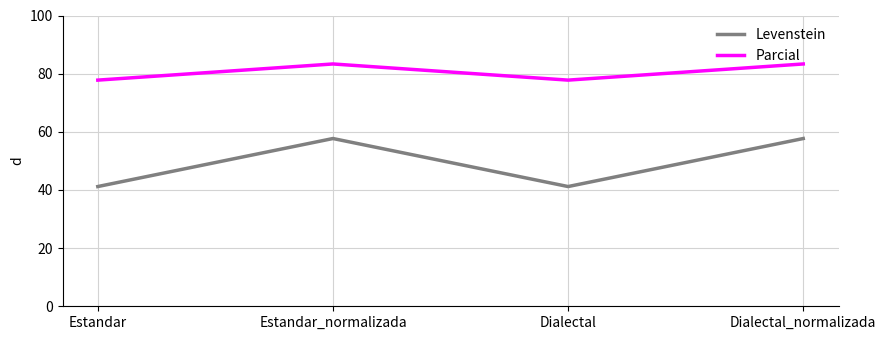

At which label does Parcial first exceed 83?

Estandar_normalizada